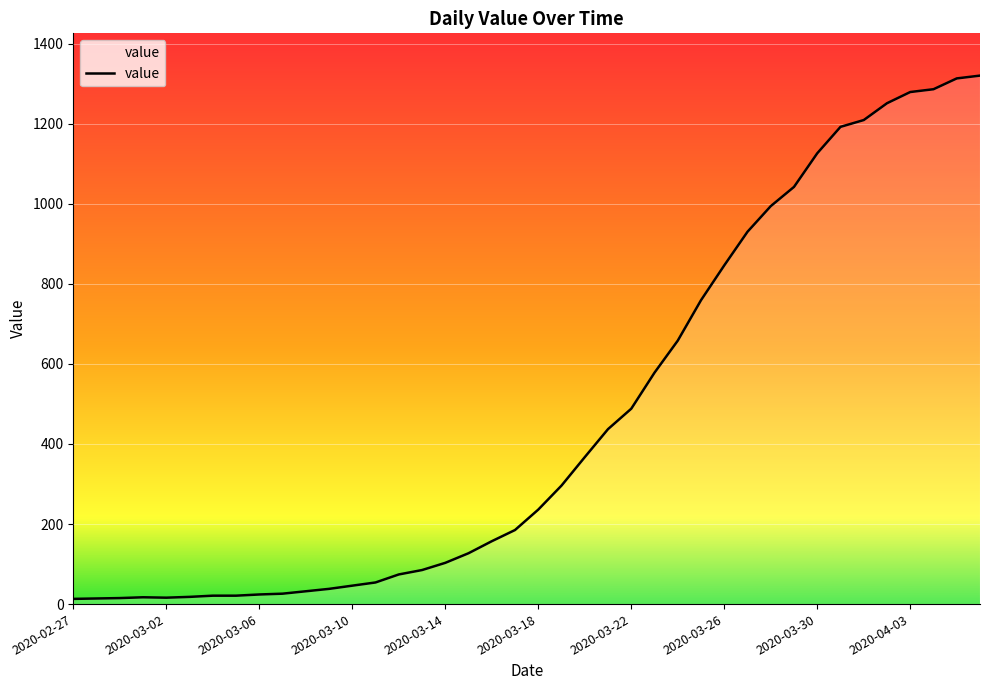

What is the greatest value displayed?

1320